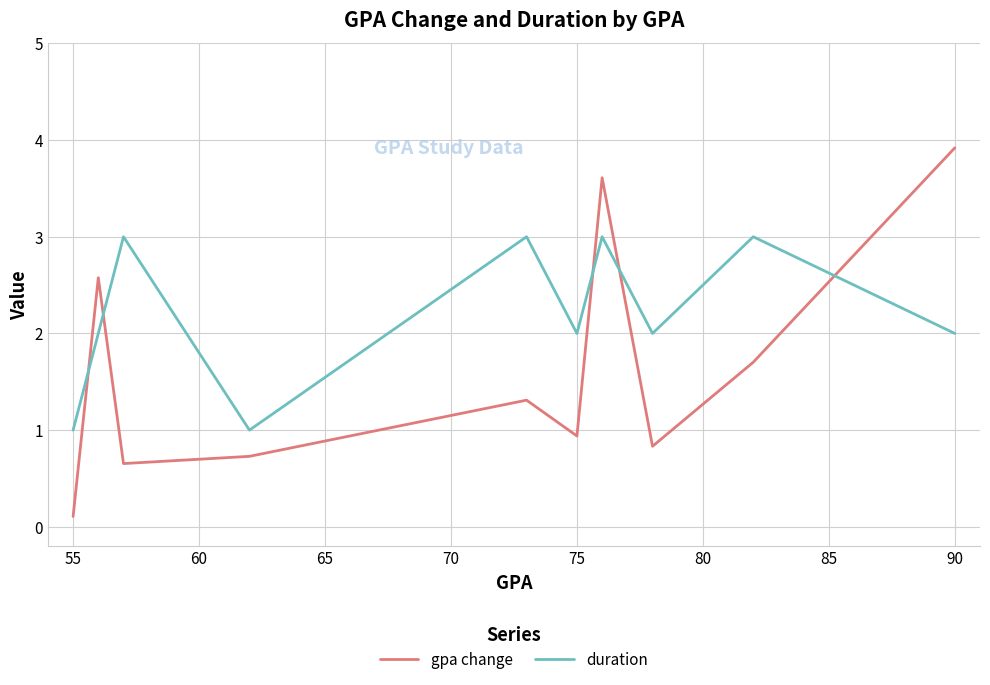

Which series has the widest spread of values?

gpa change